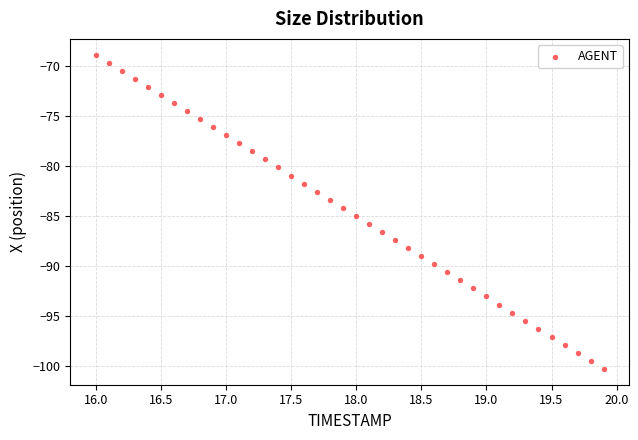

What is the range of X values (max minus min)?

3.9